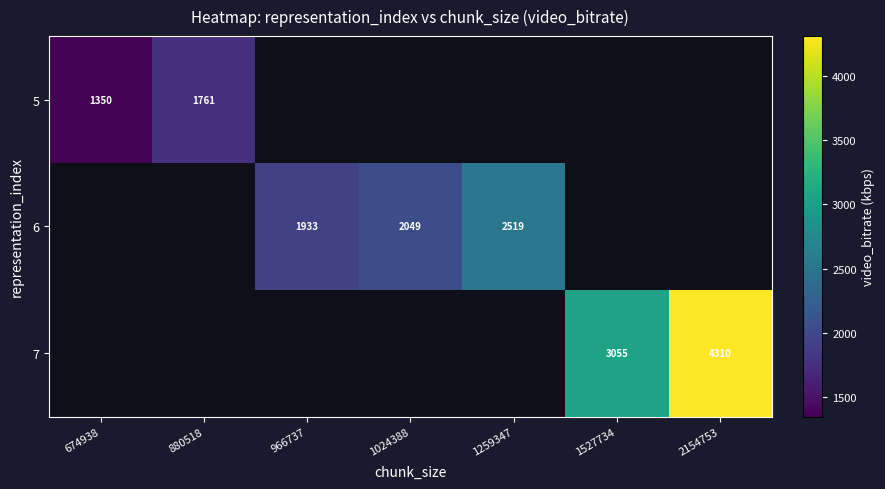

What is the greatest value displayed?

4309.5